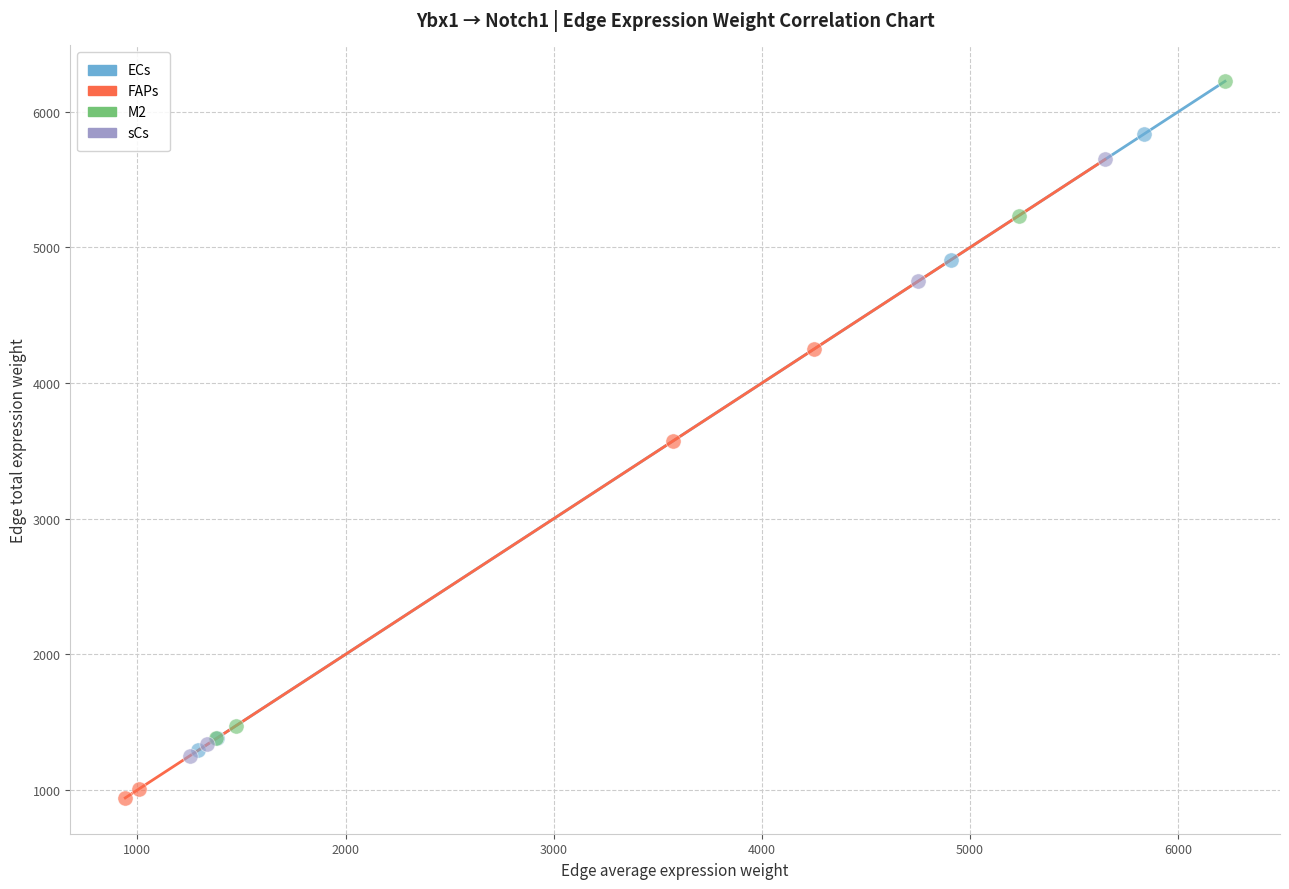

Which series reaches the minimum Y coordinate?

FAPs